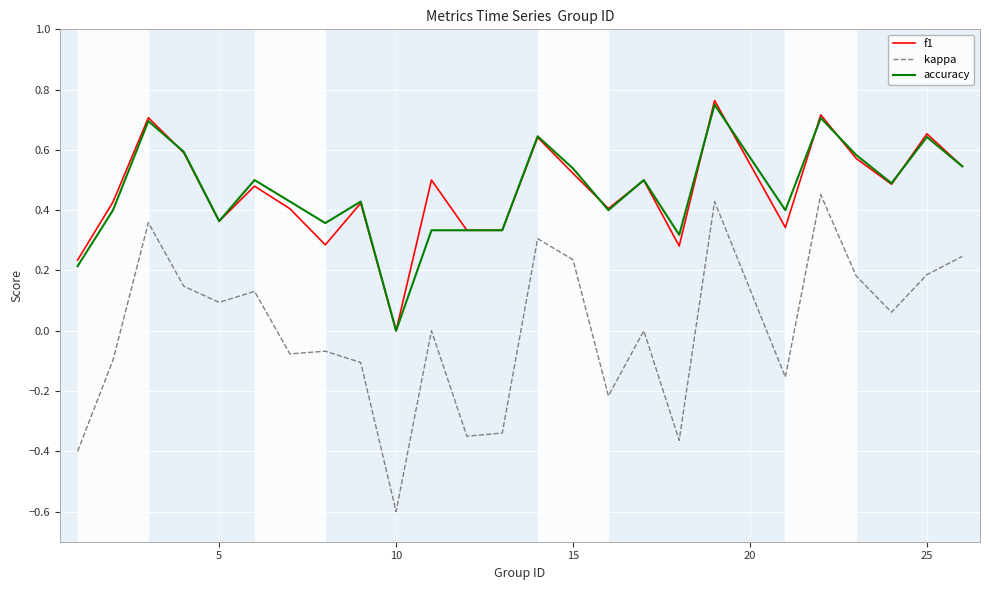

Which series has the largest range (max minus min)?

kappa